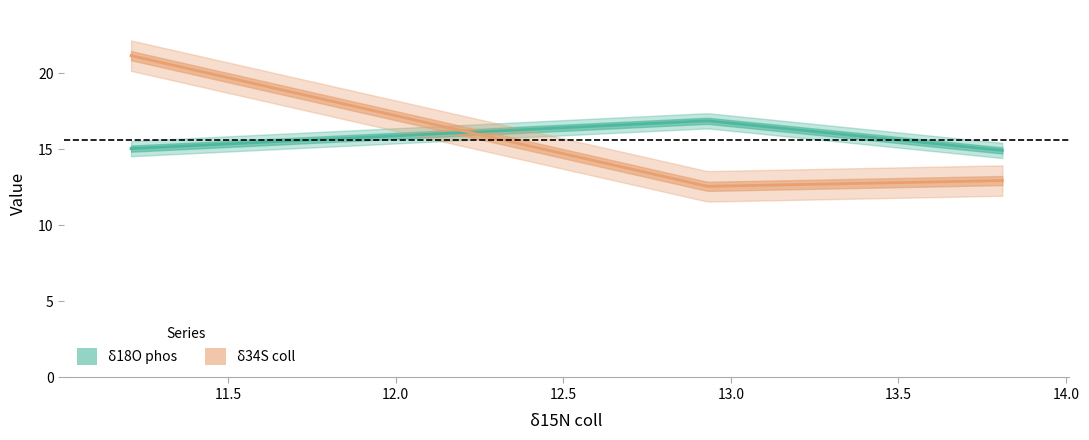

What is the average value of the δ18O phos series?

15.6